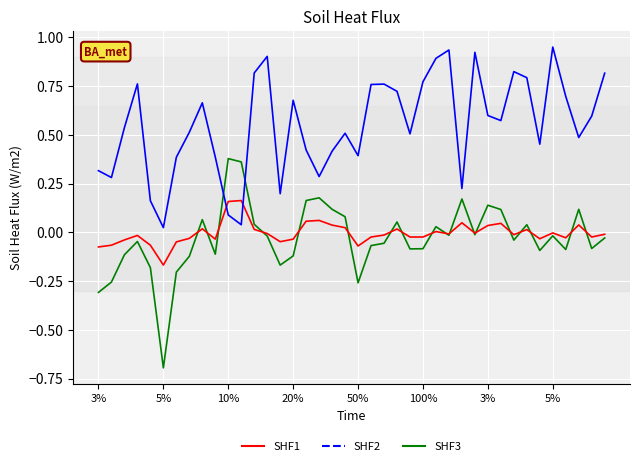

What is the minimum value shown in the chart?

-0.7